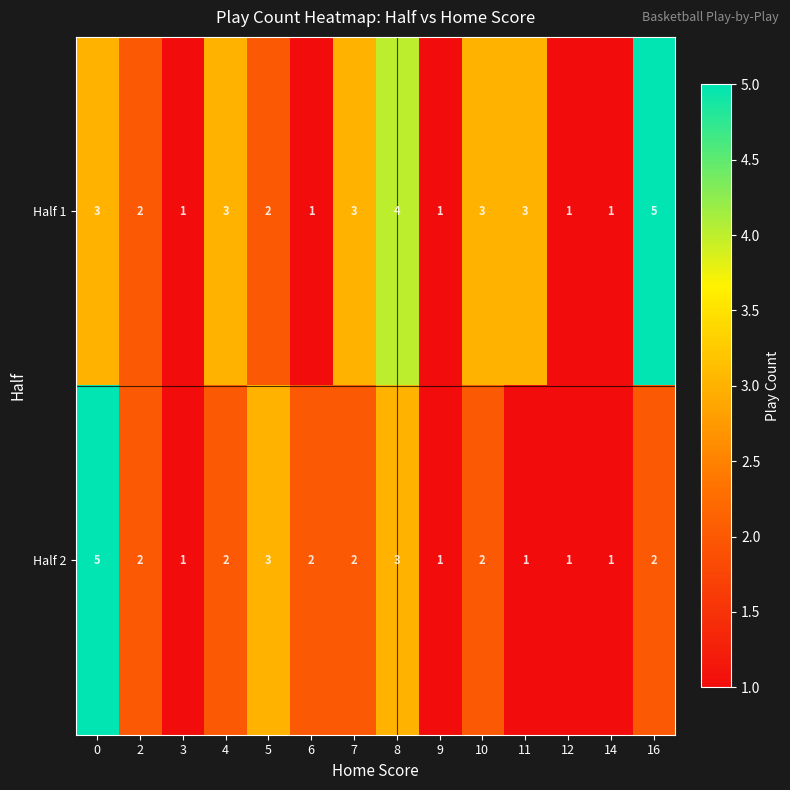

Count the Half 2 values in the range 1 to 2.

11